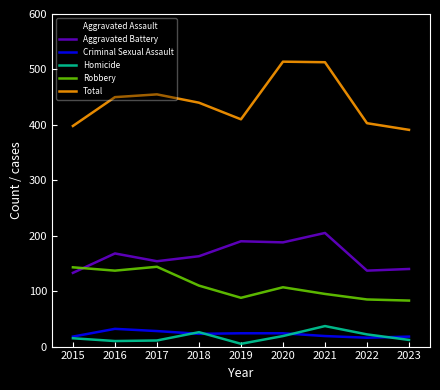

The Aggravated Assault series shows 103 at 2016. True or false?

True